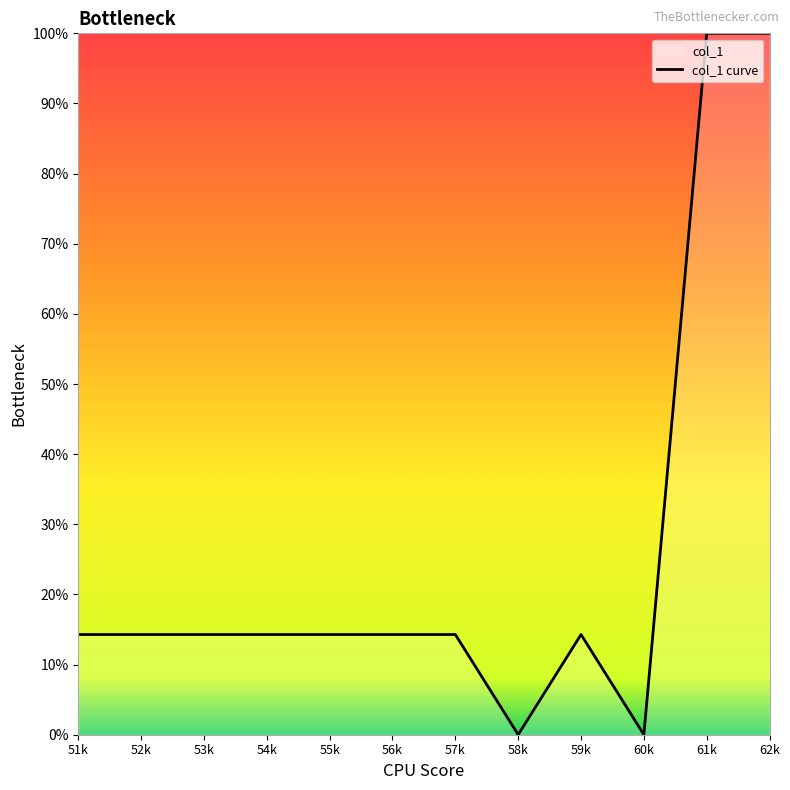

Is this an area chart (filled region under the line)?

No